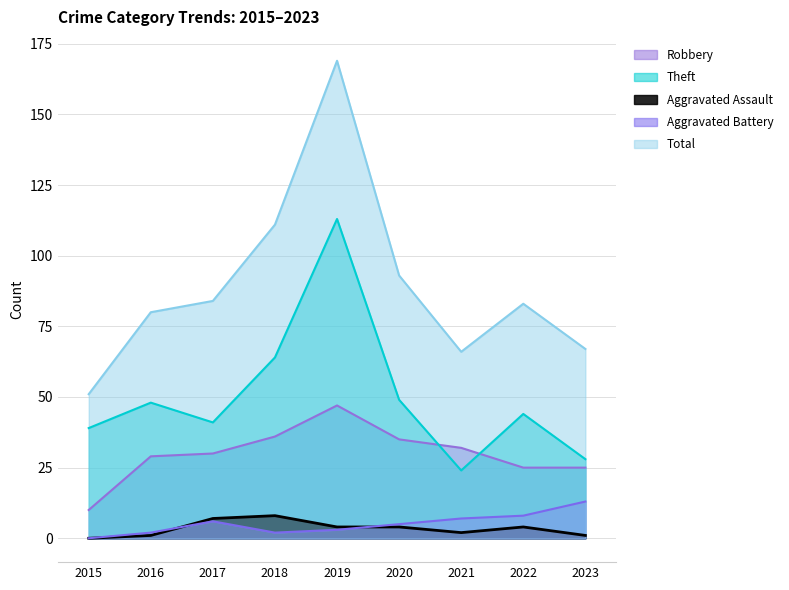

True or false: Total has a value of 84 at 2017.

True